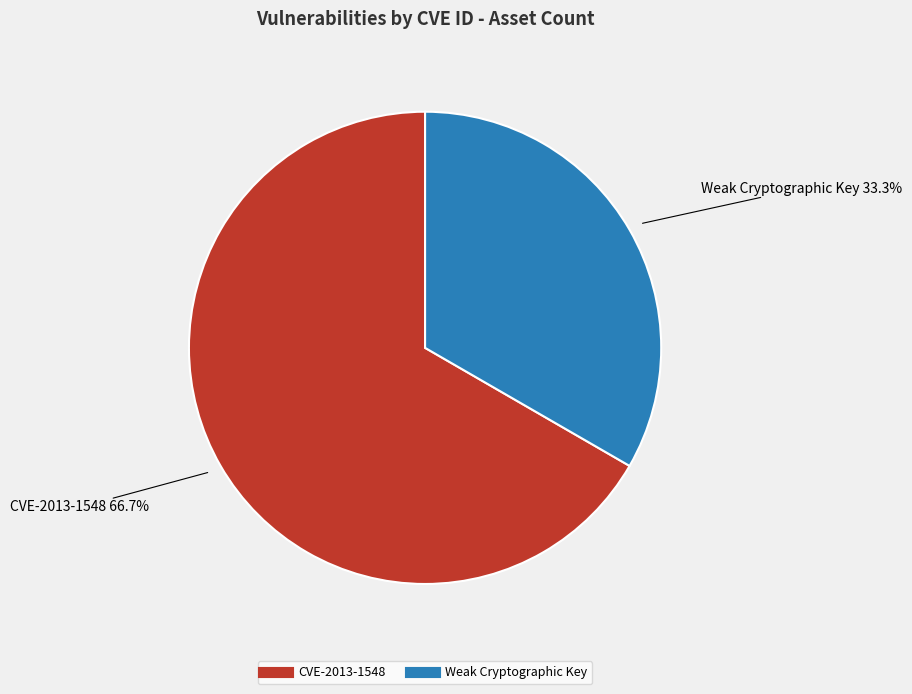

What percentage is the Weak Cryptographic Key slice, to the nearest percent?

33%